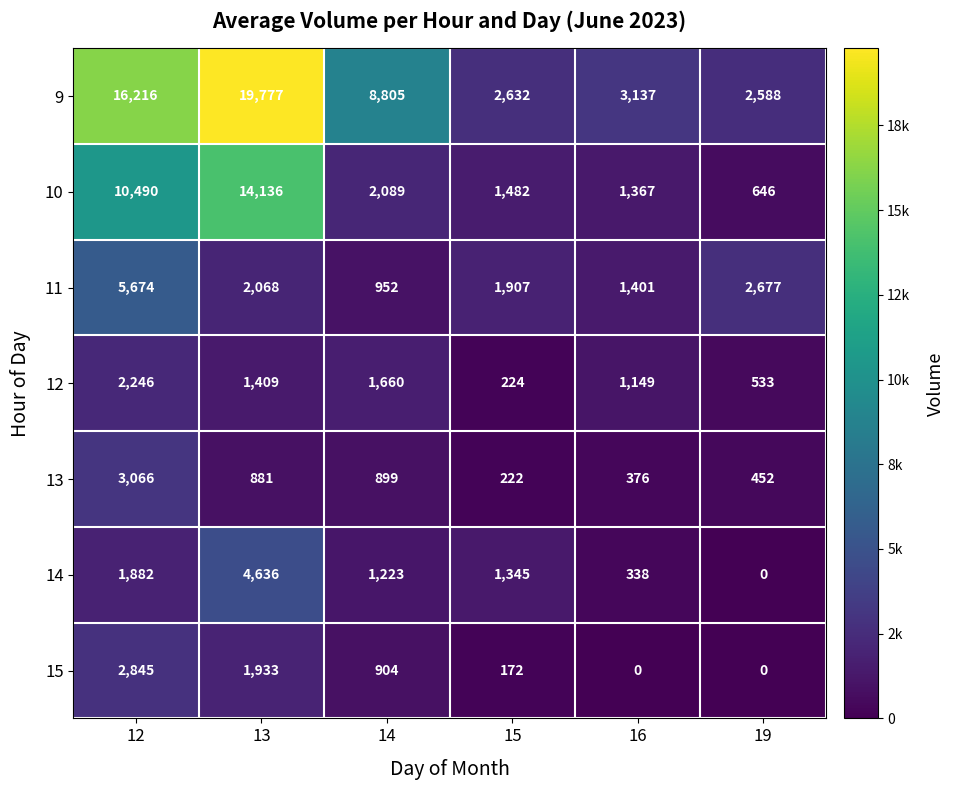

The value of 15 at 16 is 0. True or false?

True